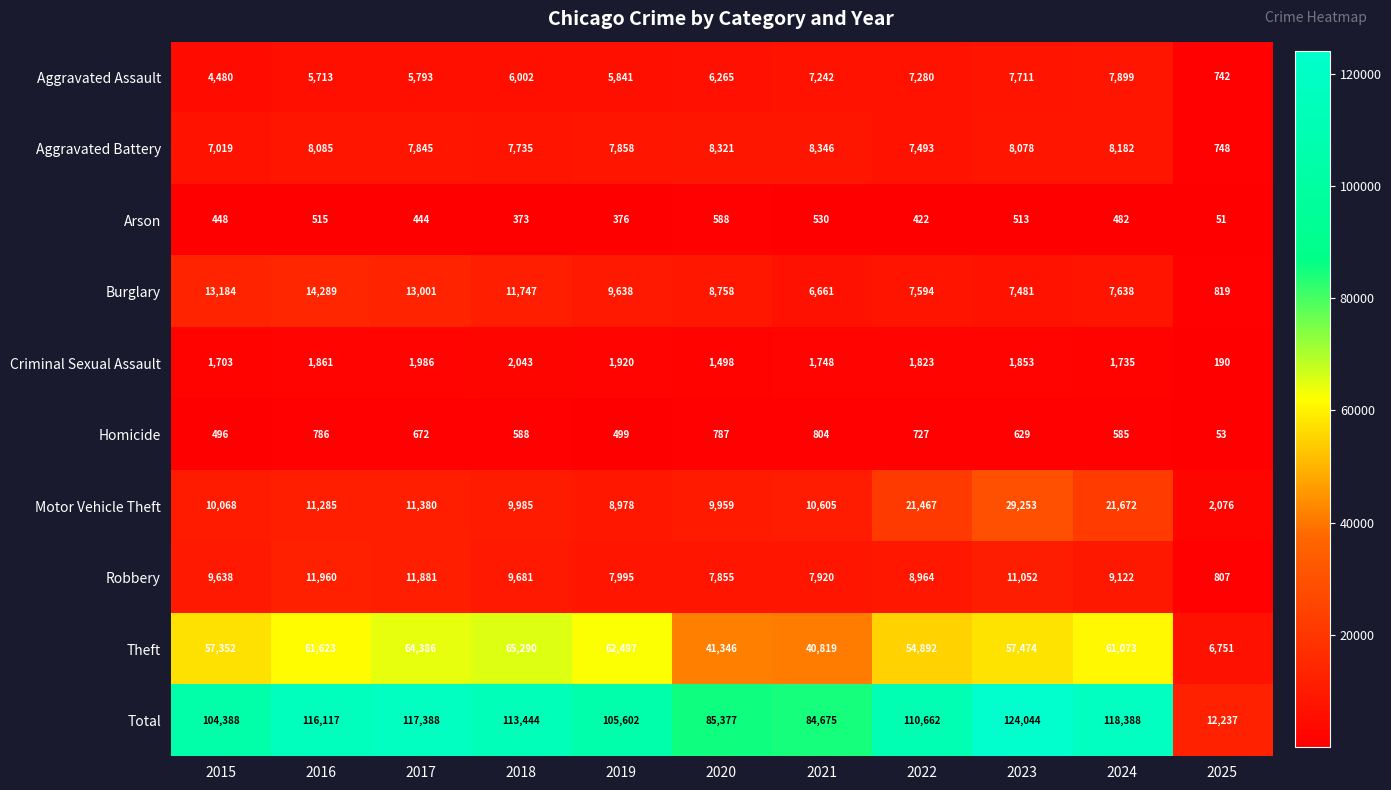

Which category has the highest value in the Aggravated Battery series?

2021